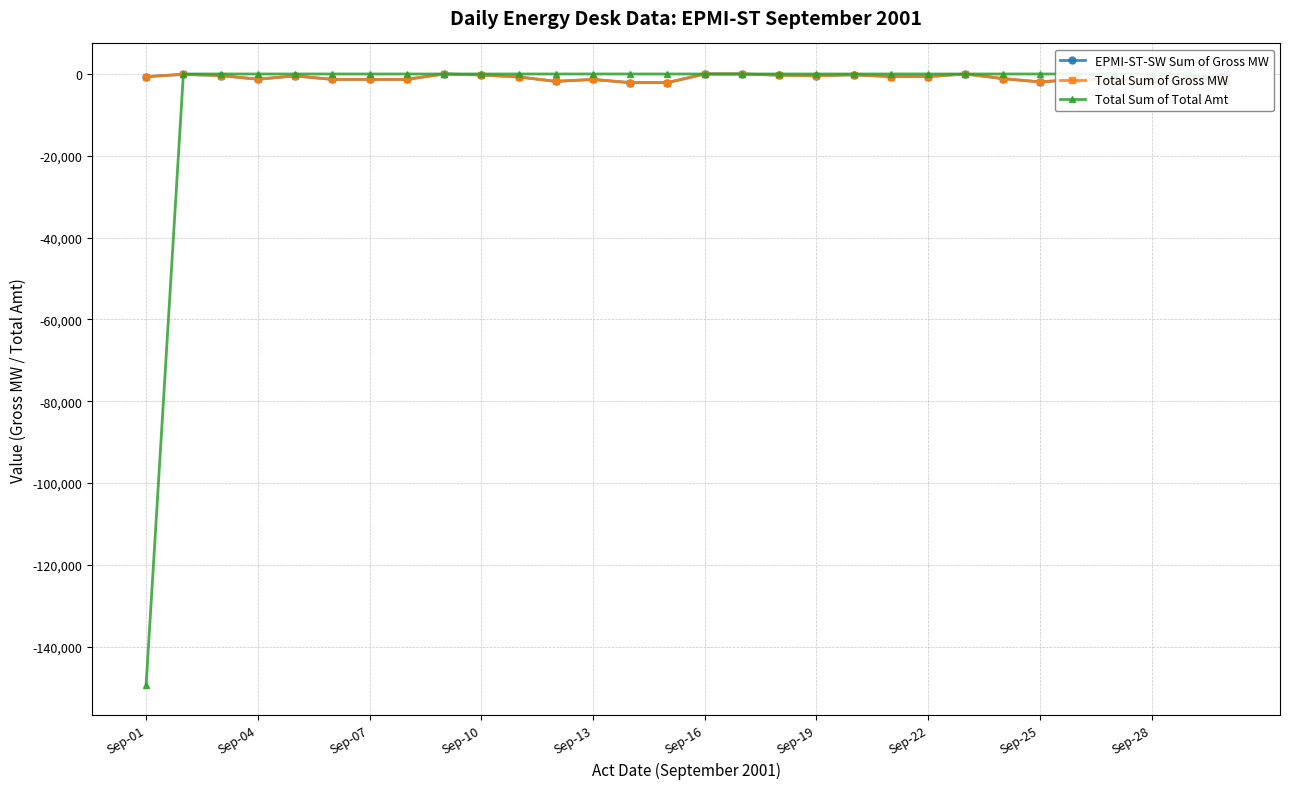

In EPMI-ST-SW Sum of Gross MW, how many points are lower than both neighbors (excluding endpoints)?

4